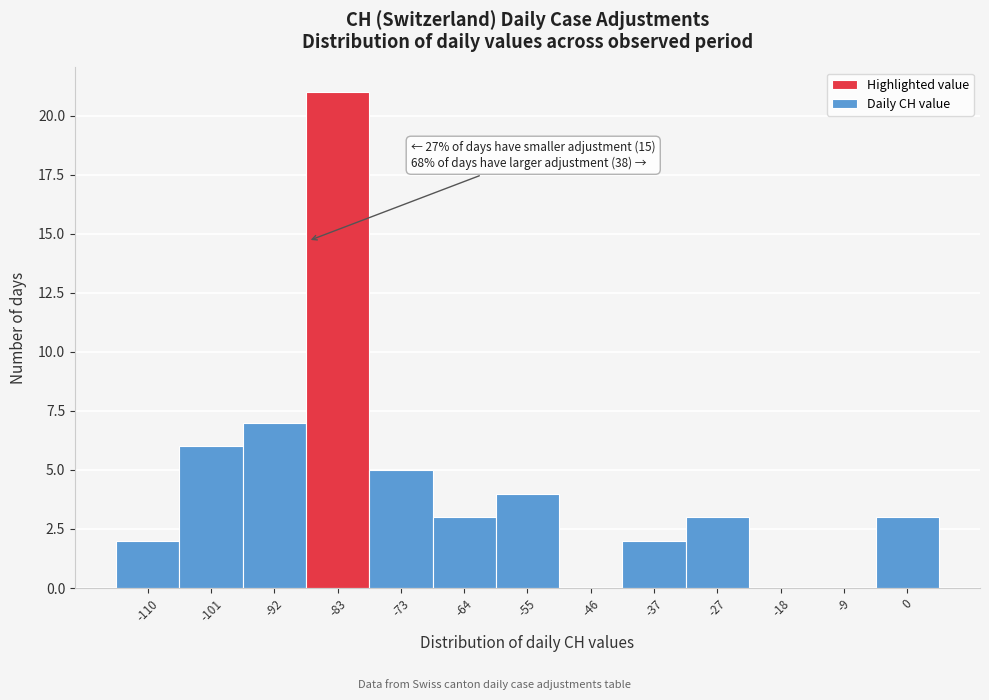

Which range on the x-axis has the tallest bar?

-87 to -78